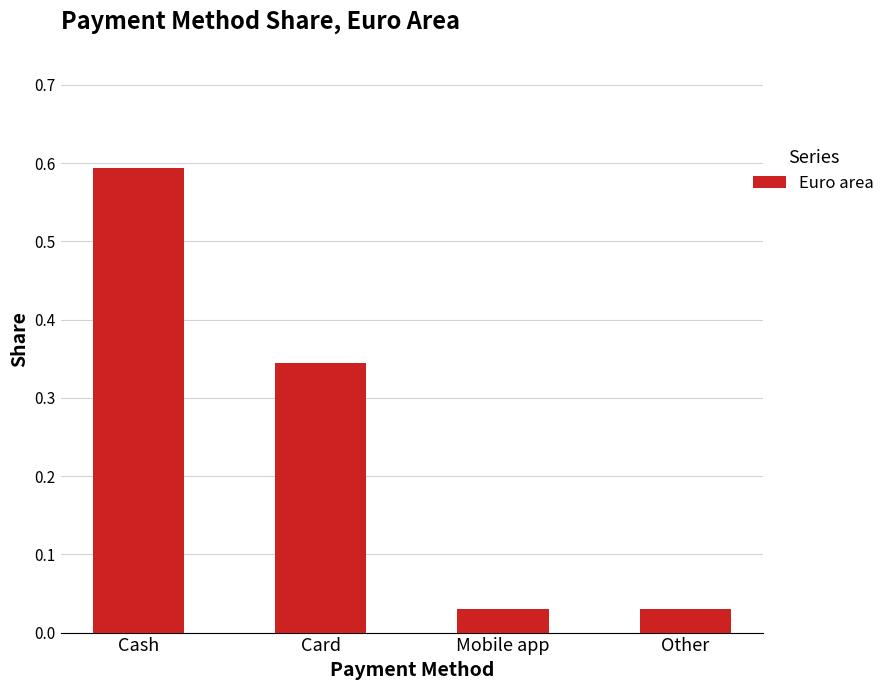

The value at Card is 0.6. True or false?

False